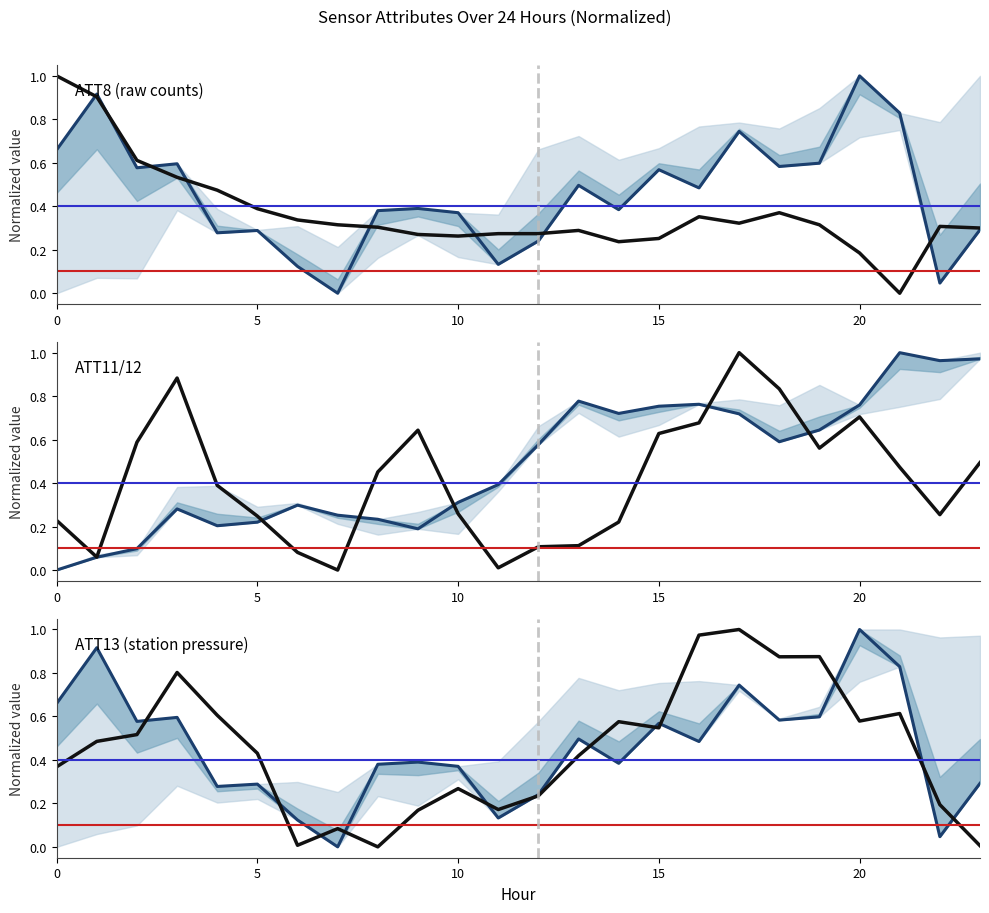

After their last crossing, which series has the higher values: ATT11 or ATT13?

ATT11